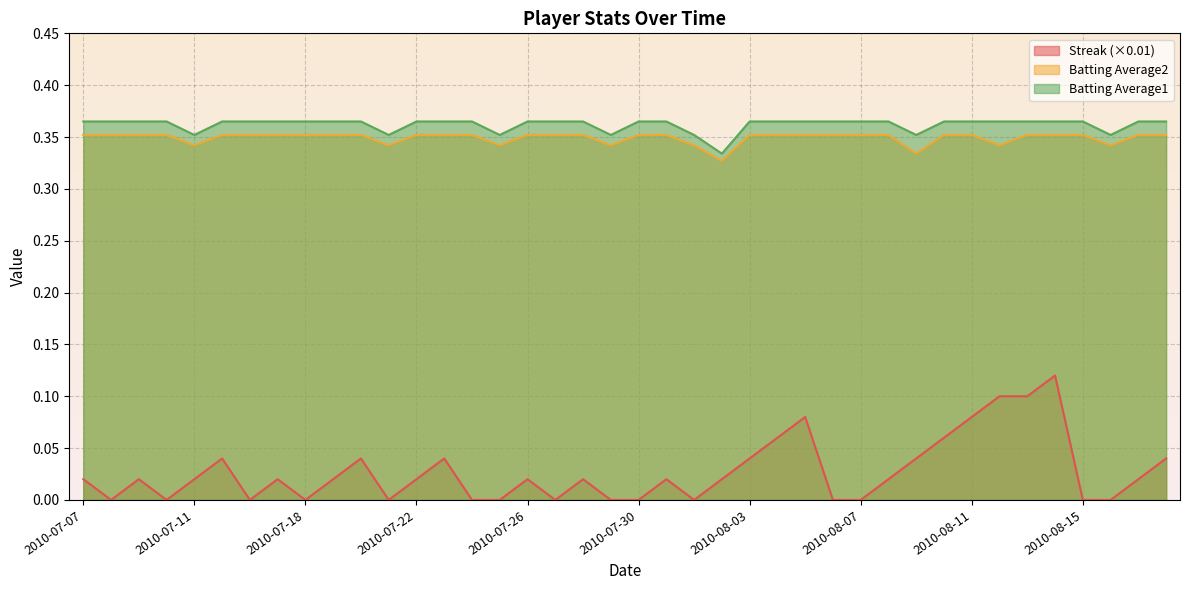

Which label corresponds to the smallest value in the chart?

2010-07-08